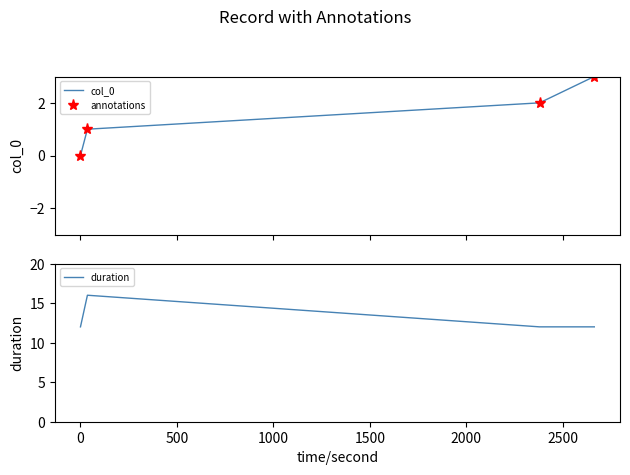

True or false: duration has more than 1 interior local peaks.

False